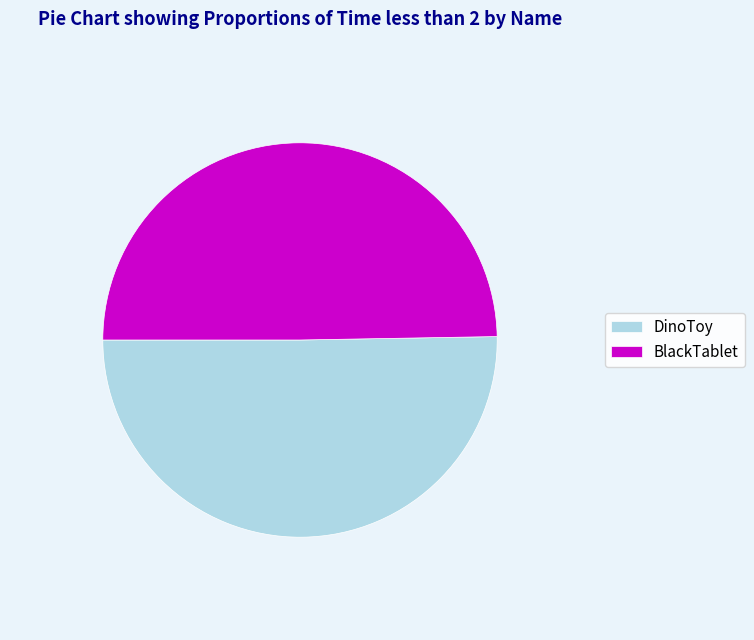

Which category has the smallest portion of the pie?

BlackTablet